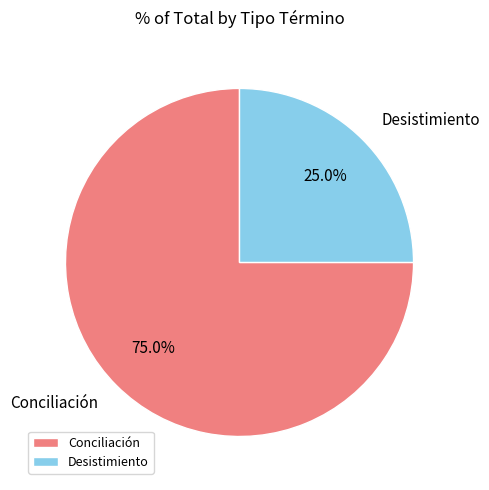

To the nearest percent, what percentage of the pie is Desistimiento?

25%